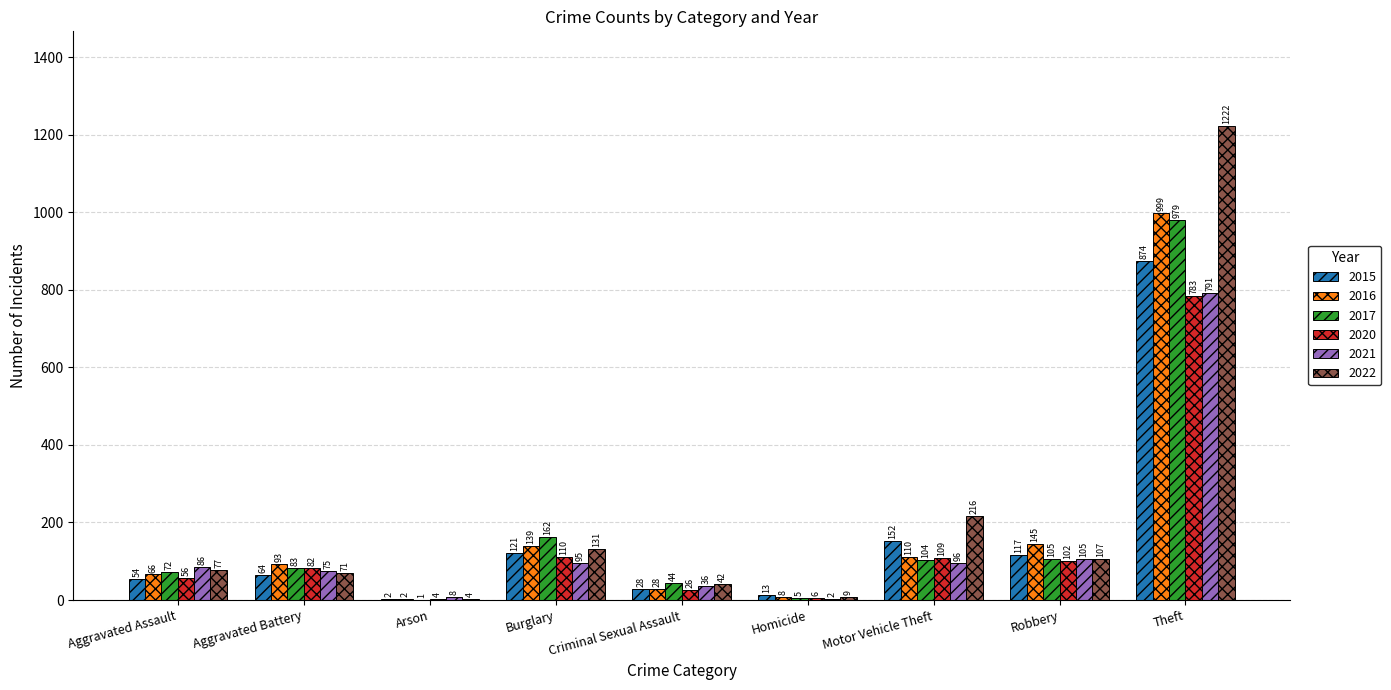

Where is 2015 nearest to the value 438?

Motor Vehicle Theft